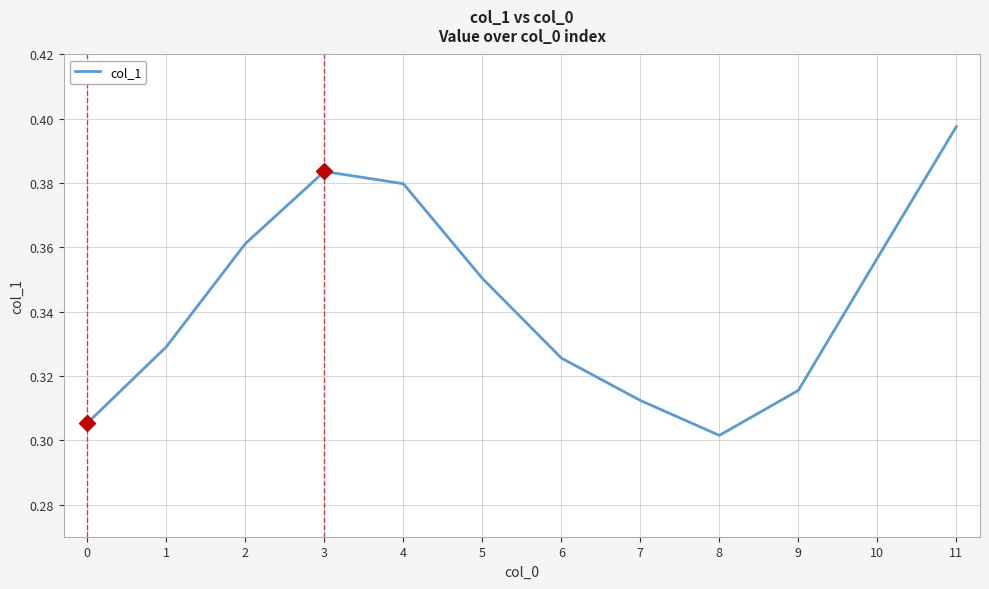

Is it true that the value at 2 is 0.2?

False